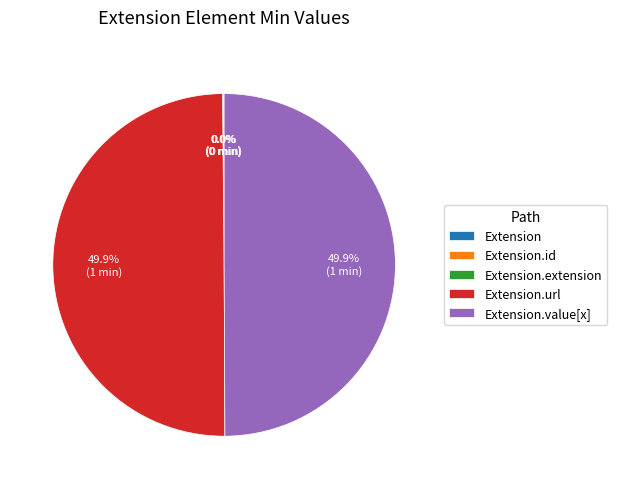

To the nearest percent, what is the difference between the largest and smallest slice percentages?

50%